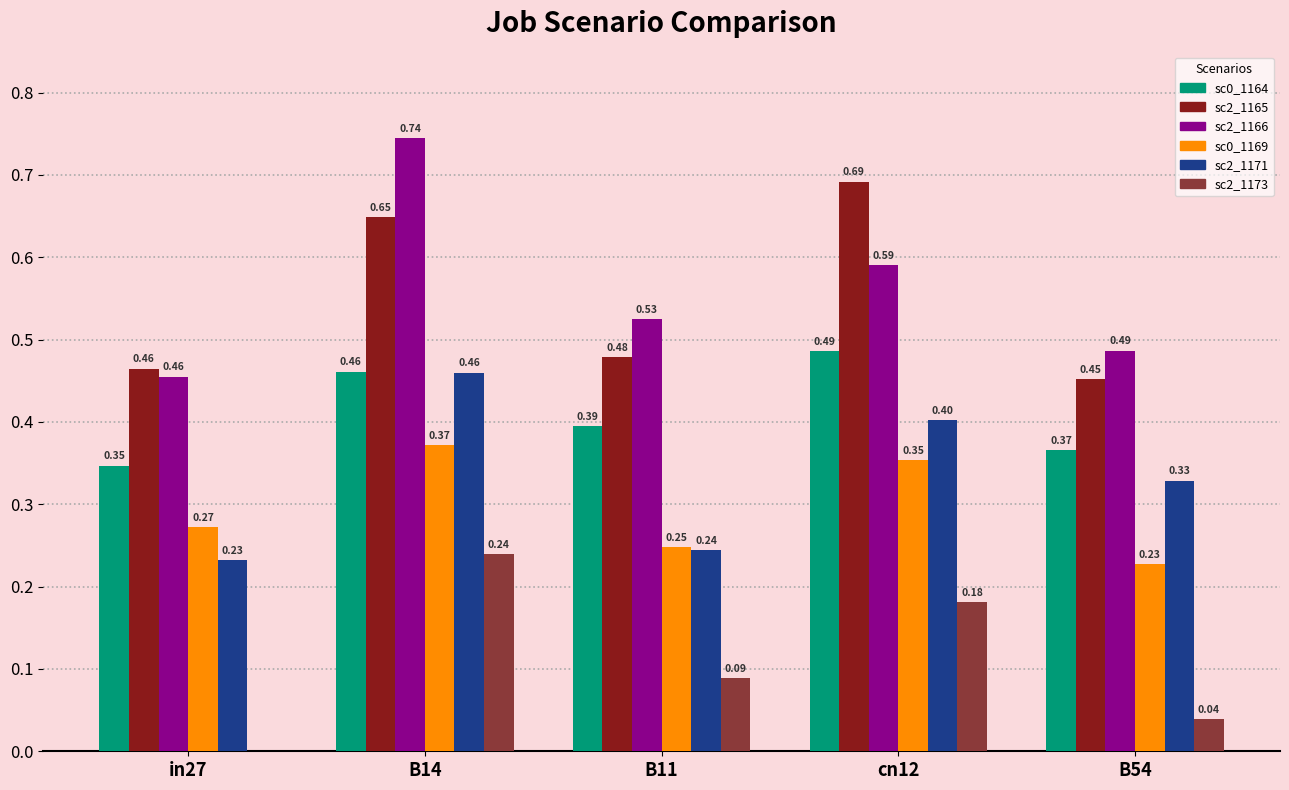

Does the chart contain stacked bars?

No